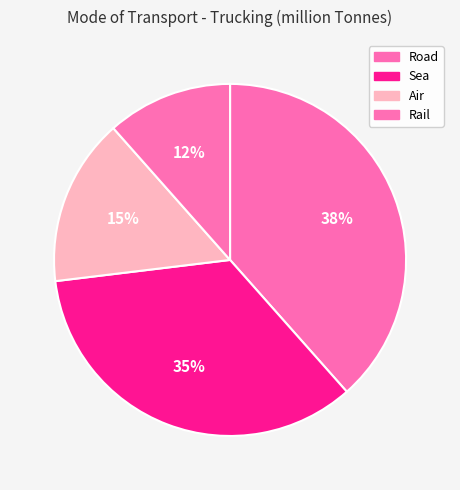

How many segments does this pie chart have?

4